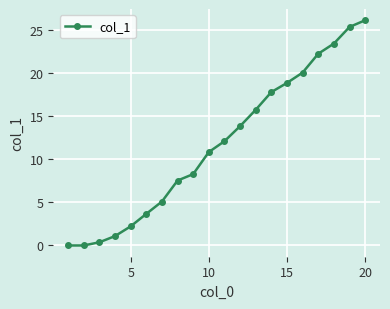

Is this an area chart (filled region under the line)?

No